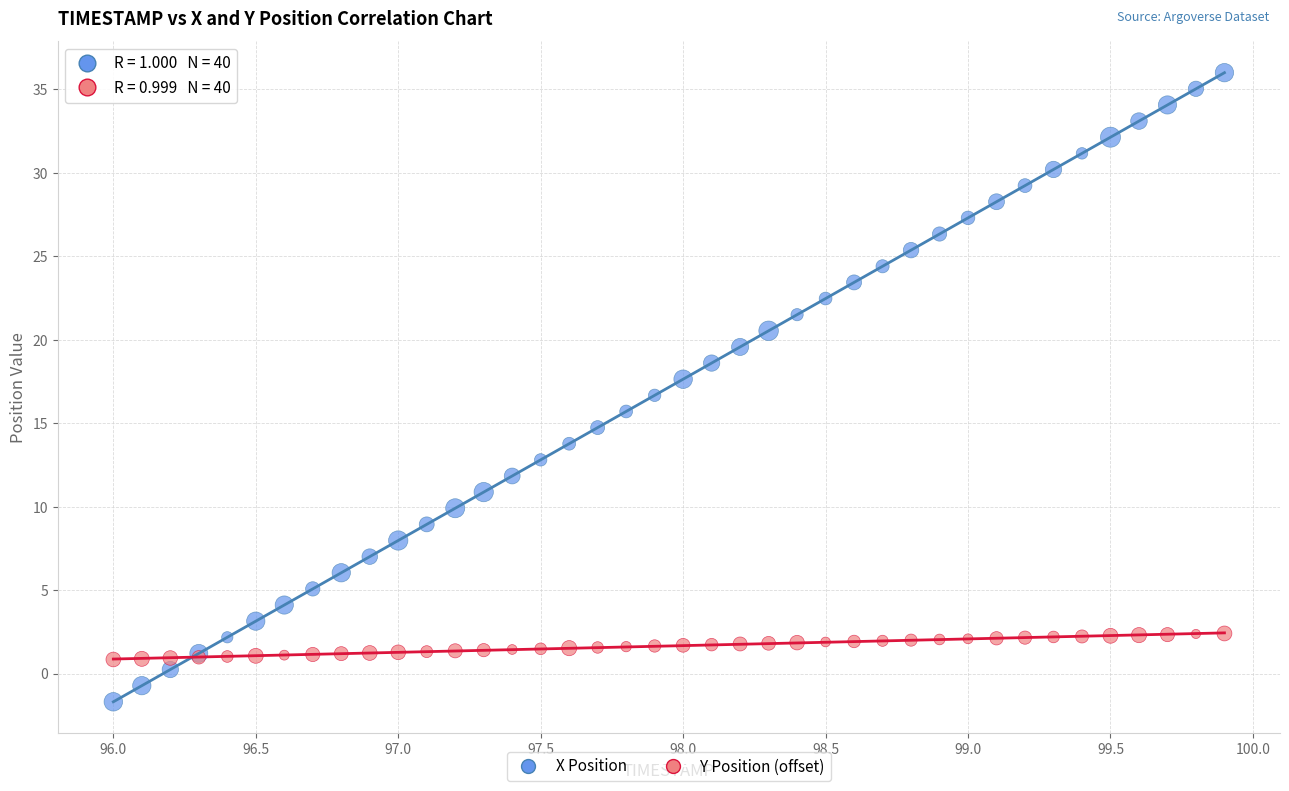

Which series contains the lowest Y value?

X Position